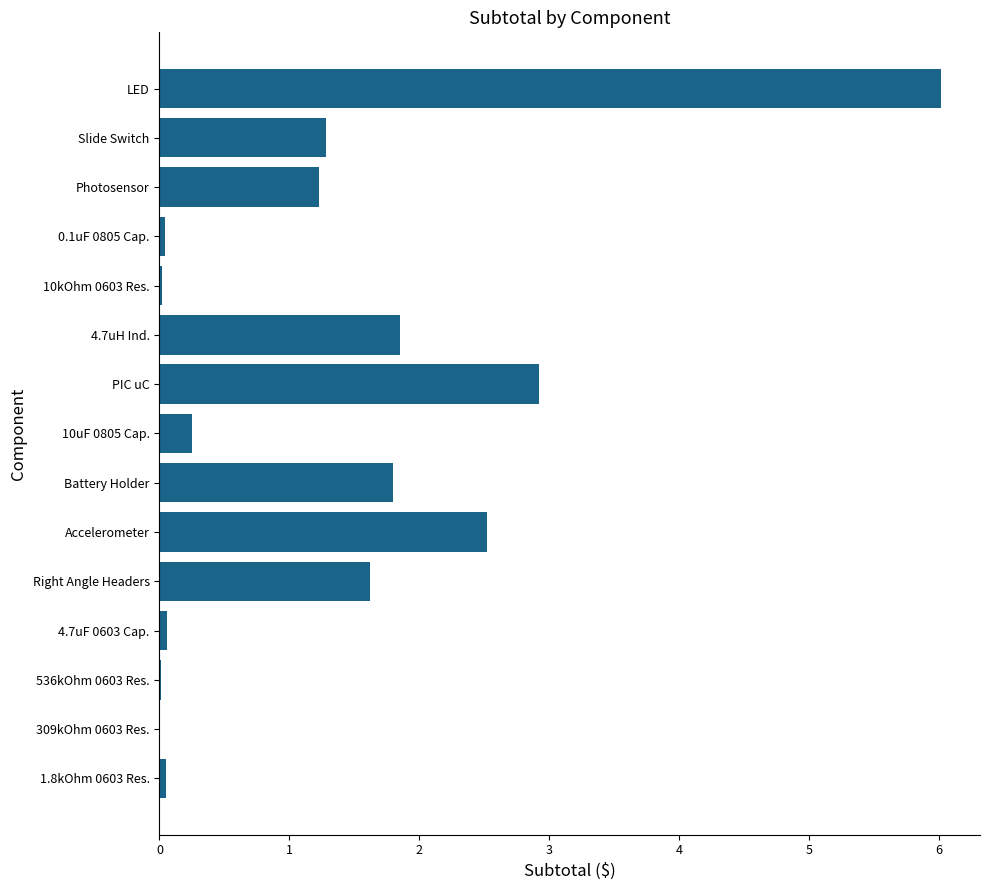

Which has a higher value, 0.1uF 0805 Cap. or PIC uC?

PIC uC